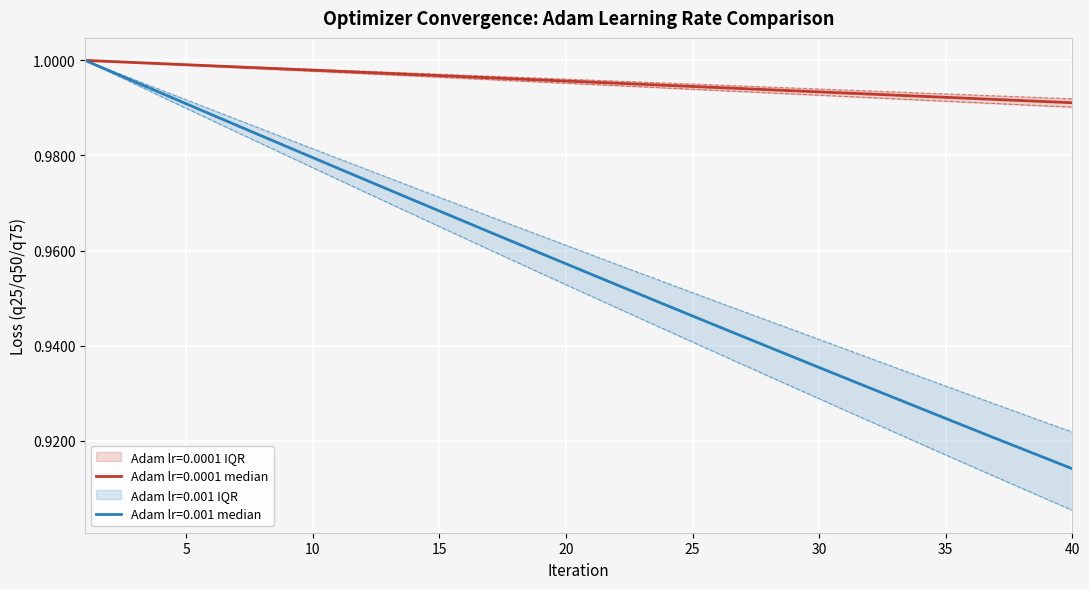

Which label corresponds to the smallest value in the chart?

40